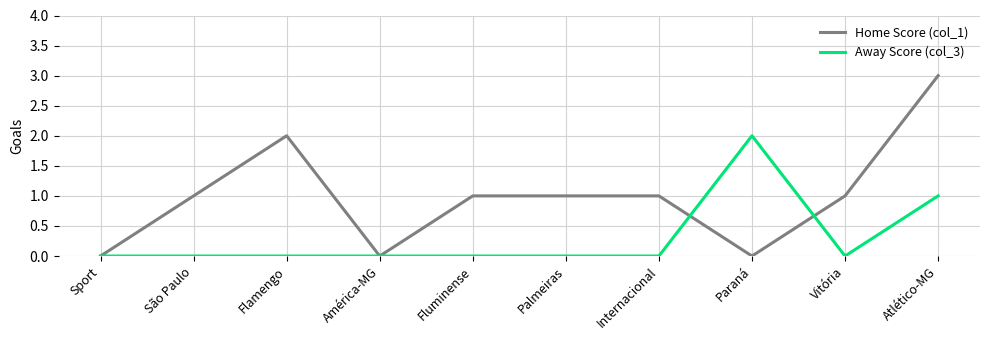

Which category has the highest value in the Home Score (col_1) series?

Atlético-MG